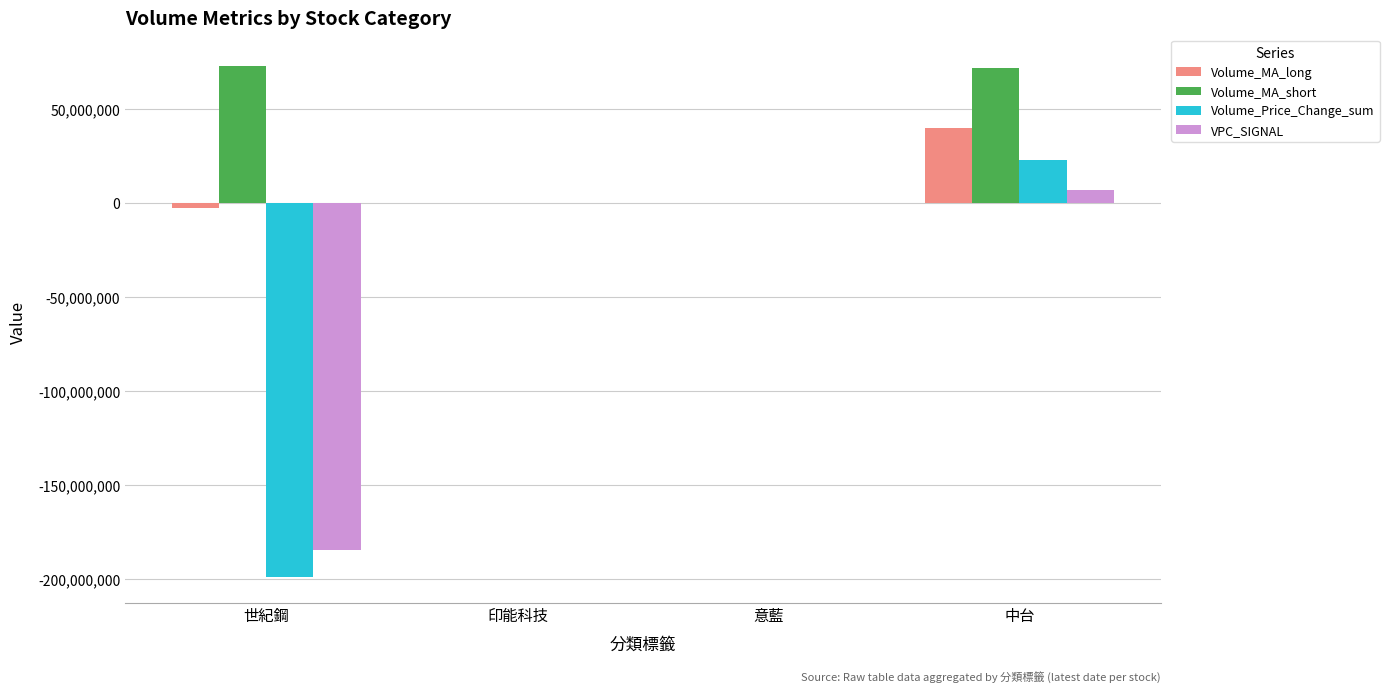

What is the sum of the VPC_SIGNAL values at 世紀鋼 and 中台?

-177823413.2